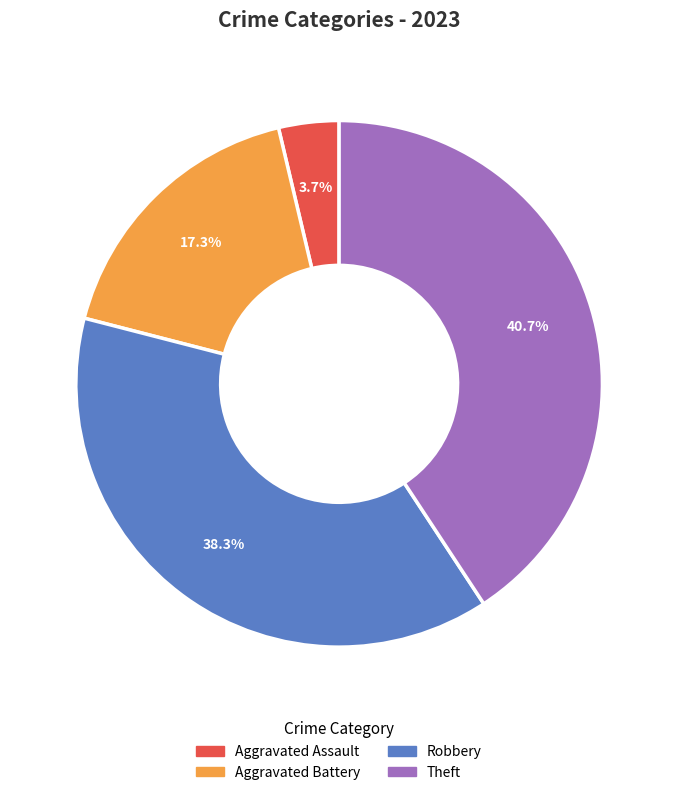

Between Theft and Aggravated Assault, which is larger?

Theft